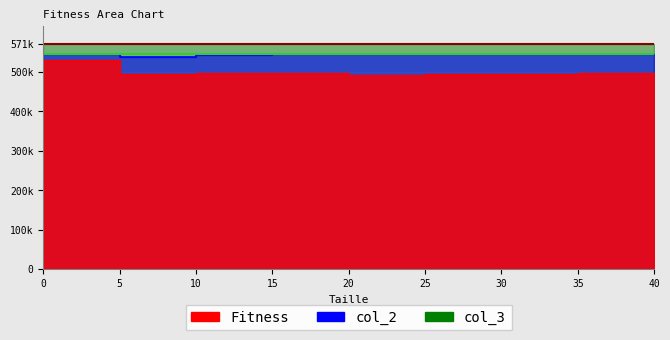

The value of Fitness at 0 is 530598. True or false?

True